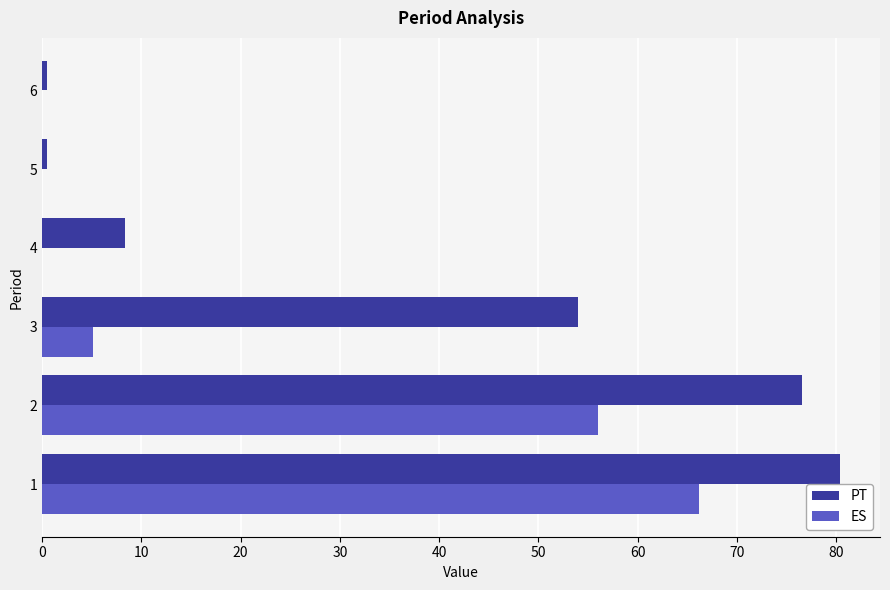

The value of PT at 4 is 5.8. True or false?

False